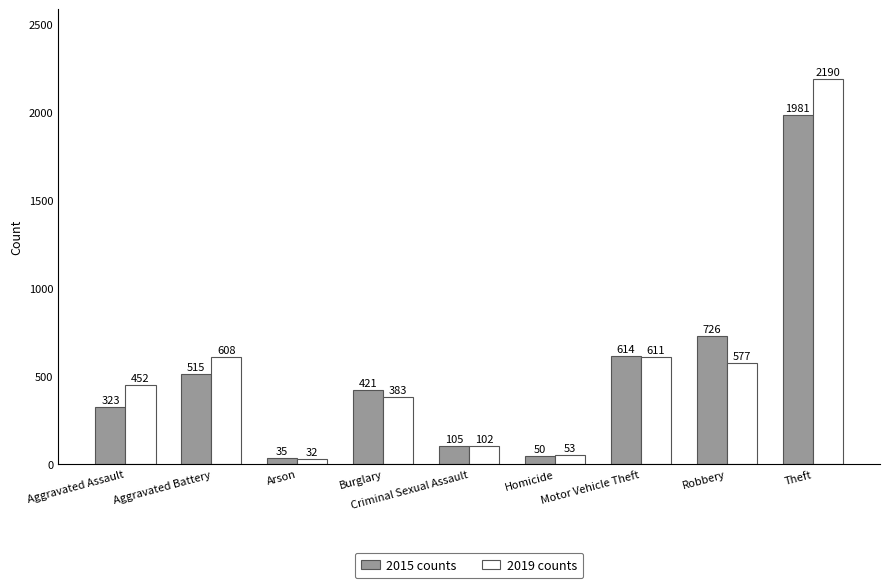

What is the maximum value shown in the chart?

2190